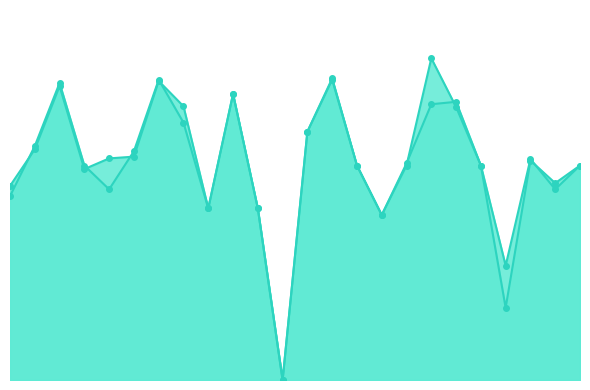

How many interior local peaks does the f1 series have?

6